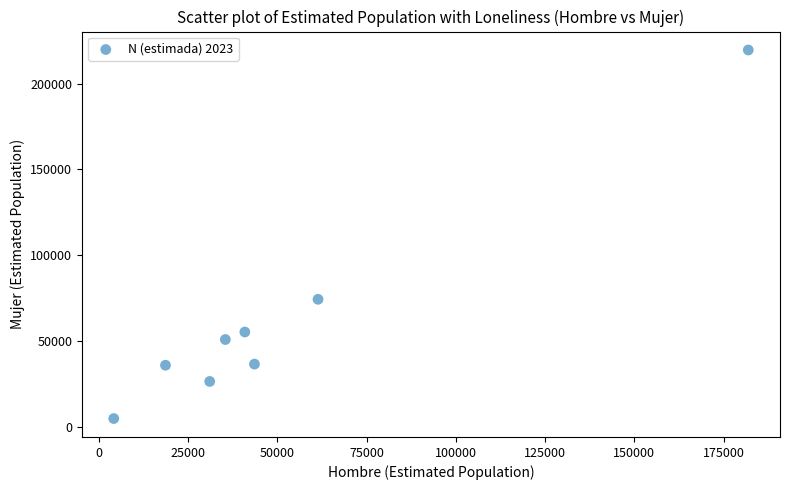

What Y value in the scatter plot is closest to 112296?

74438